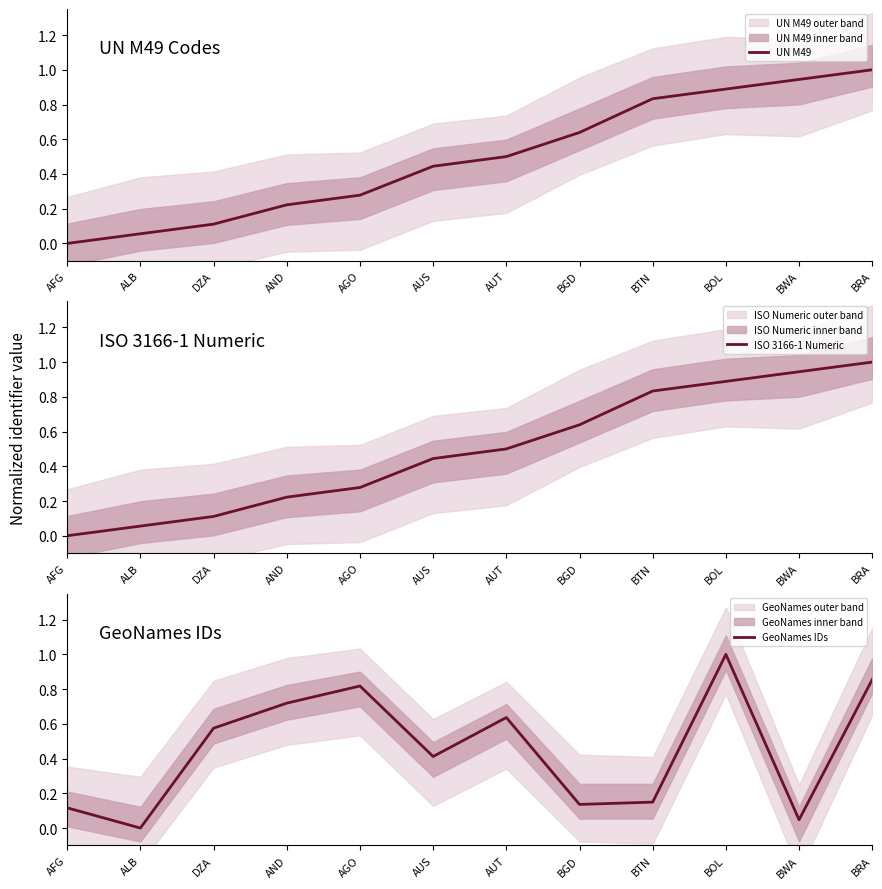

What is the difference between the GeoNames IDs values at AND and DZA?

0.1